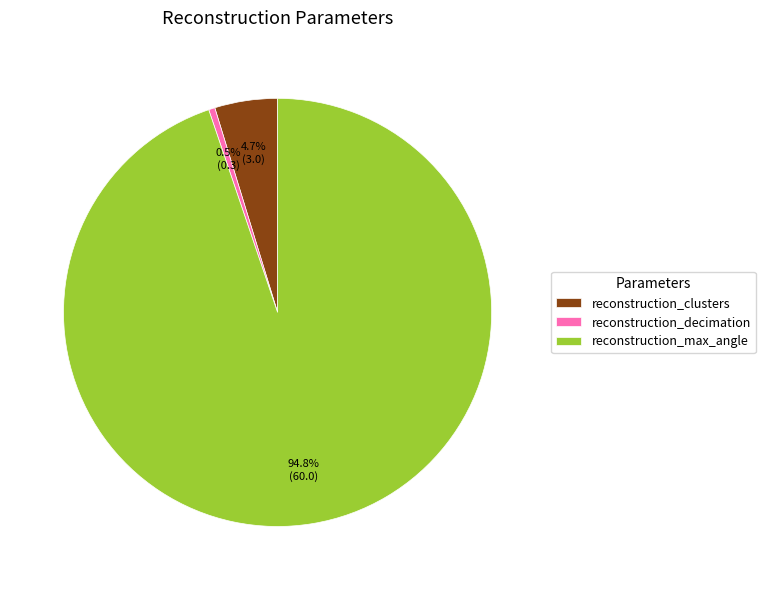

What is the largest slice in the pie chart?

reconstruction_max_angle